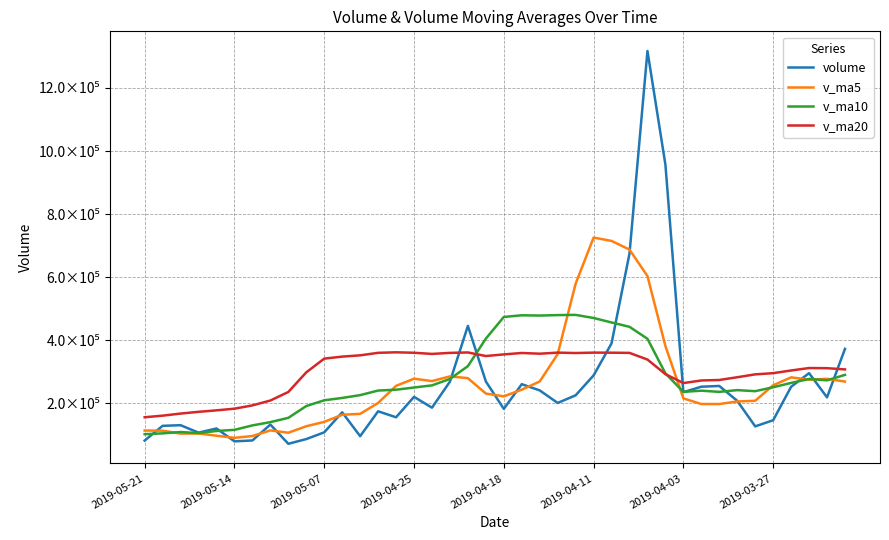

At which category does v_ma20 reach its first local peak?

14